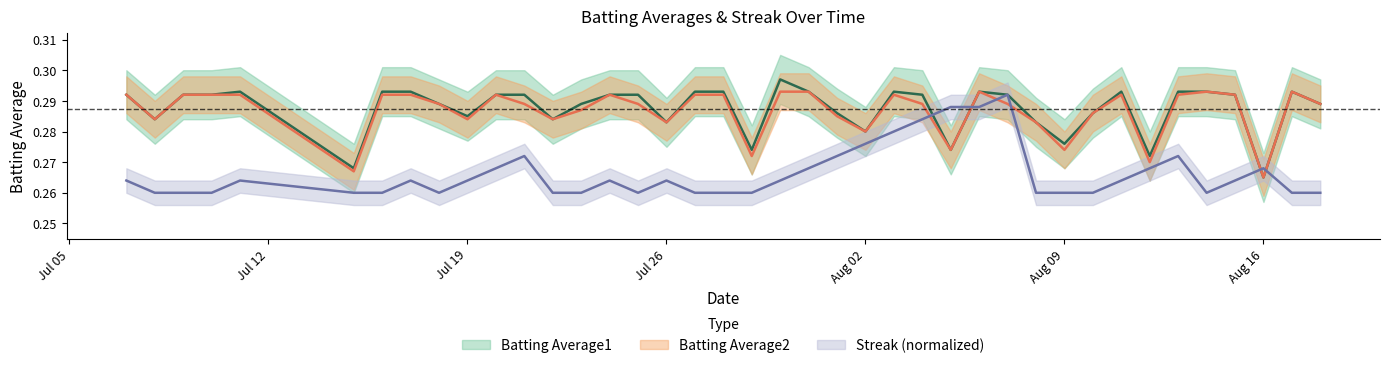

How many lines are shown in the chart?

3